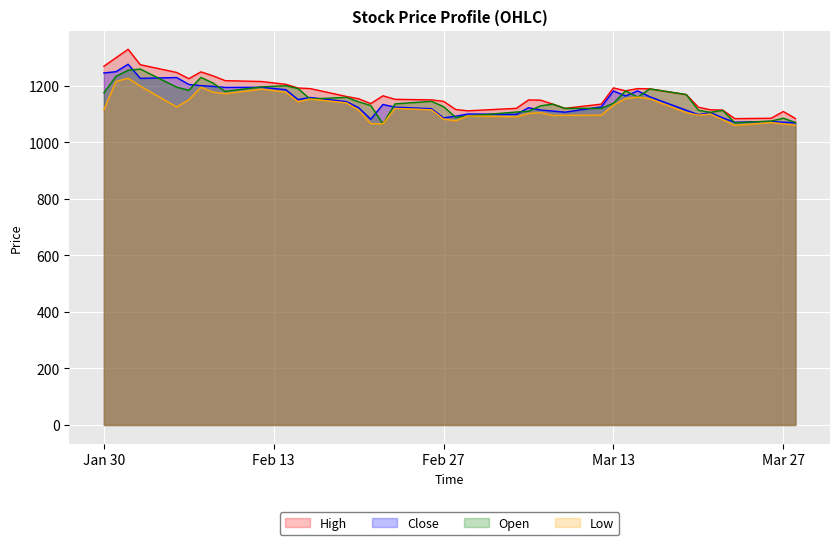

What are all the series names shown in the legend?

High, Close, Open, Low